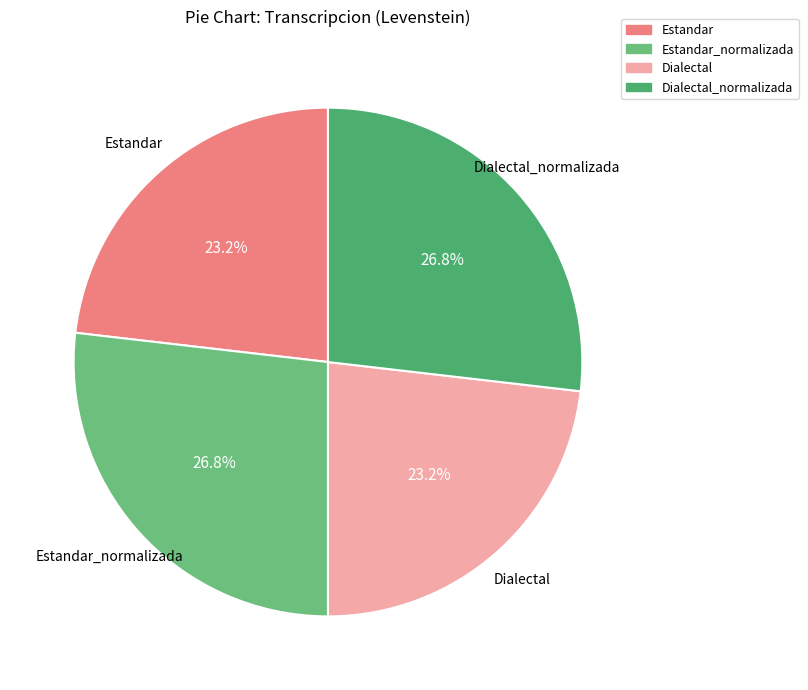

Count the number of slices in the pie.

4